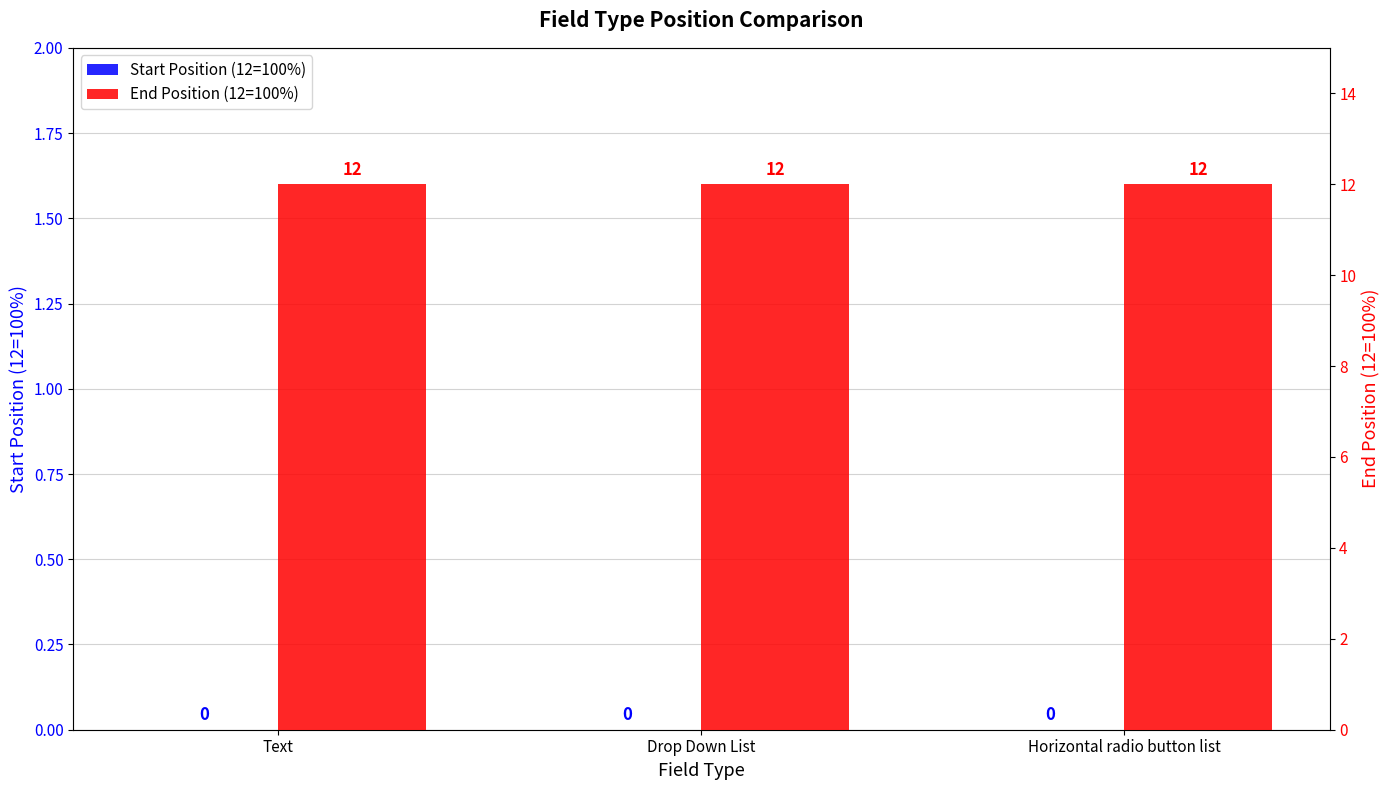

Reading left to right, what are all the values shown in this chart?

Start Position (12=100%): Text=0	Drop Down List=0	Horizontal radio button list=0
End Position (12=100%): Text=12	Drop Down List=12	Horizontal radio button list=12